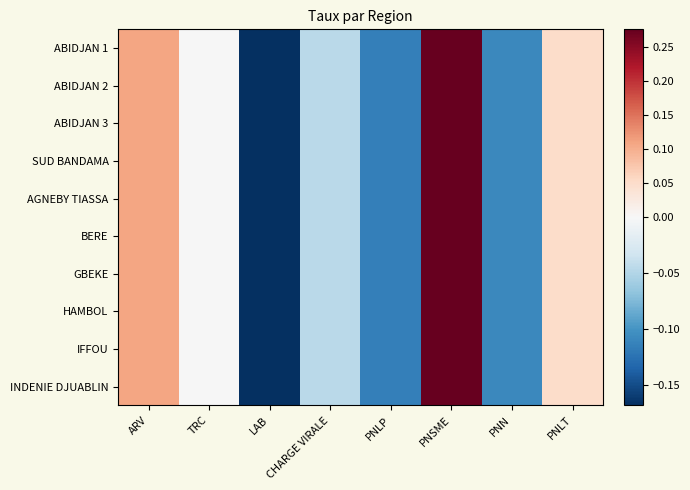

At which category is the sum across all series the highest?

PNSME